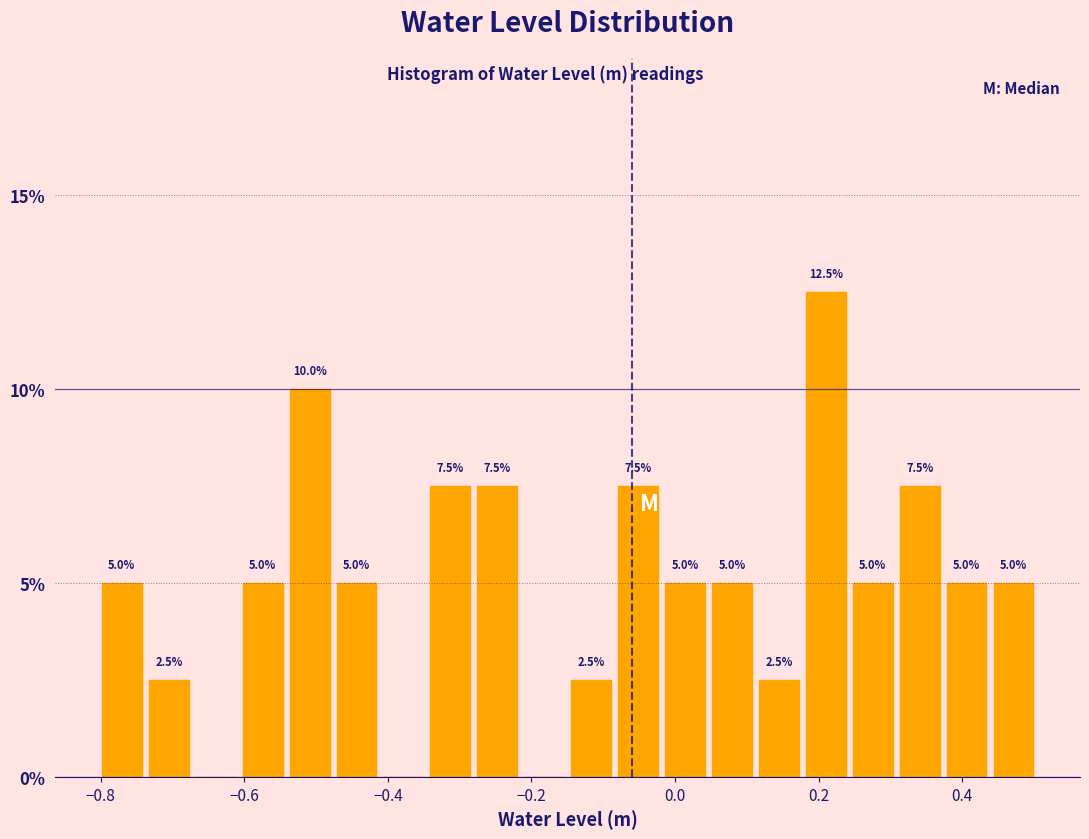

Around what value on the x-axis is the tallest bar? Give the approximate position of its centre, as read against the axis.

0.22